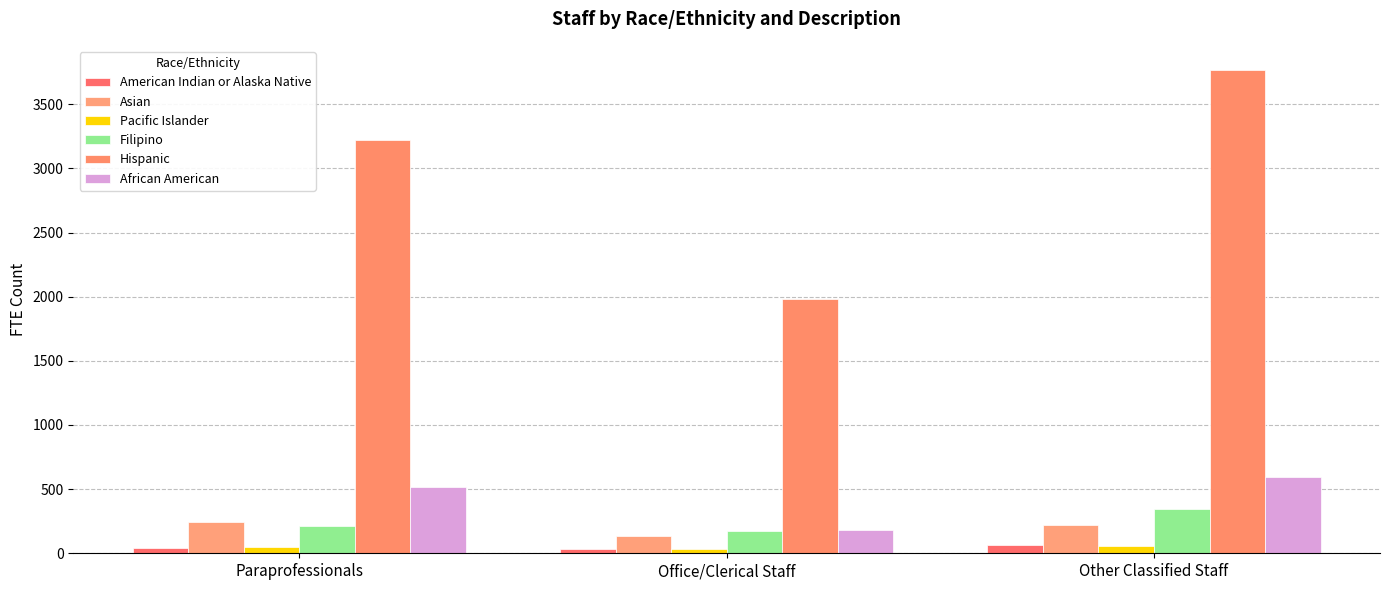

List the labels in order of Hispanic value, largest first.

Other Classified Staff, Paraprofessionals, Office/Clerical Staff